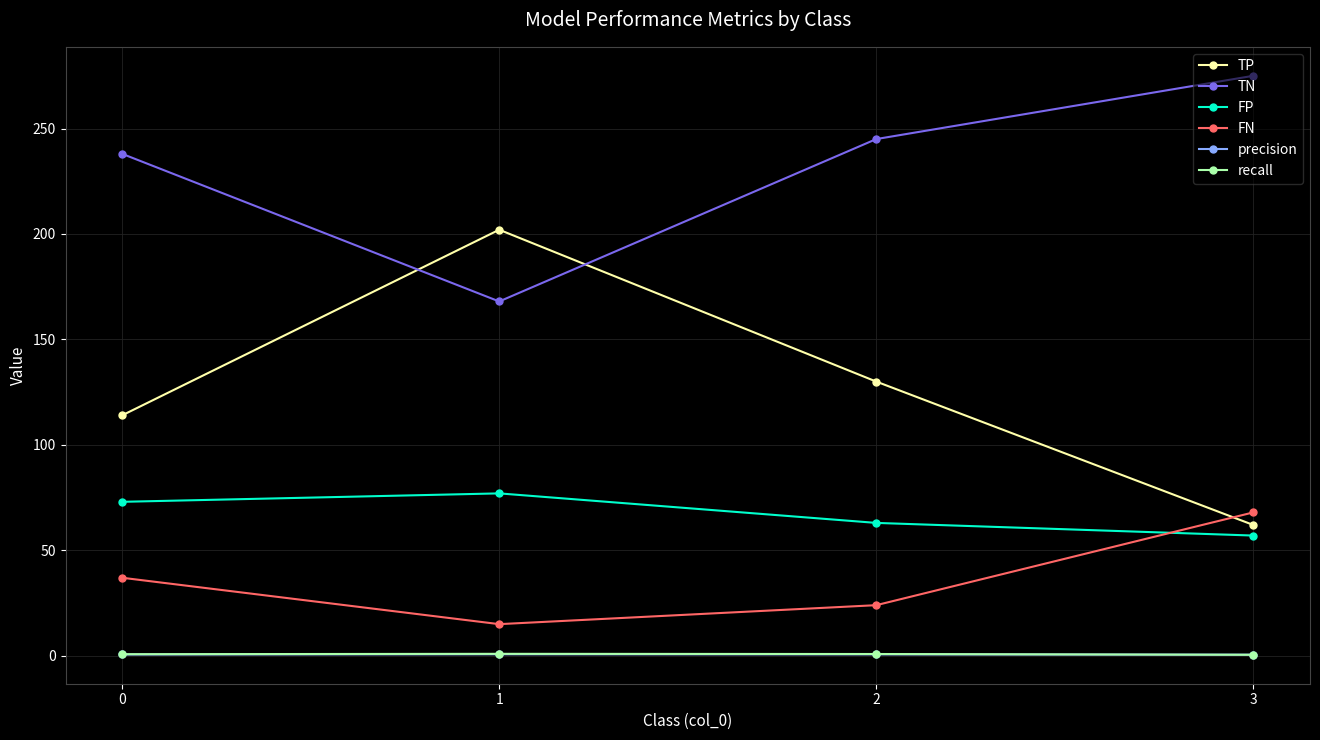

True or false: TN and FN cross at least once.

False